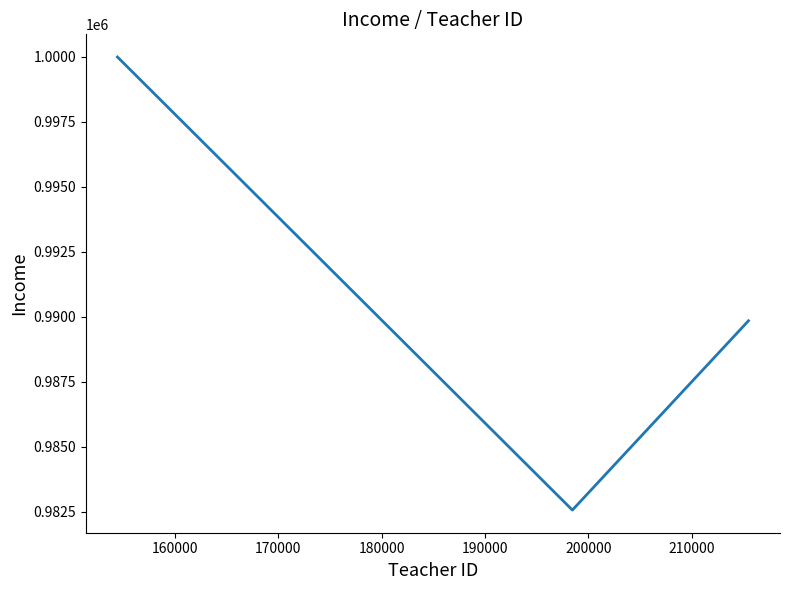

What is the average value?

990803